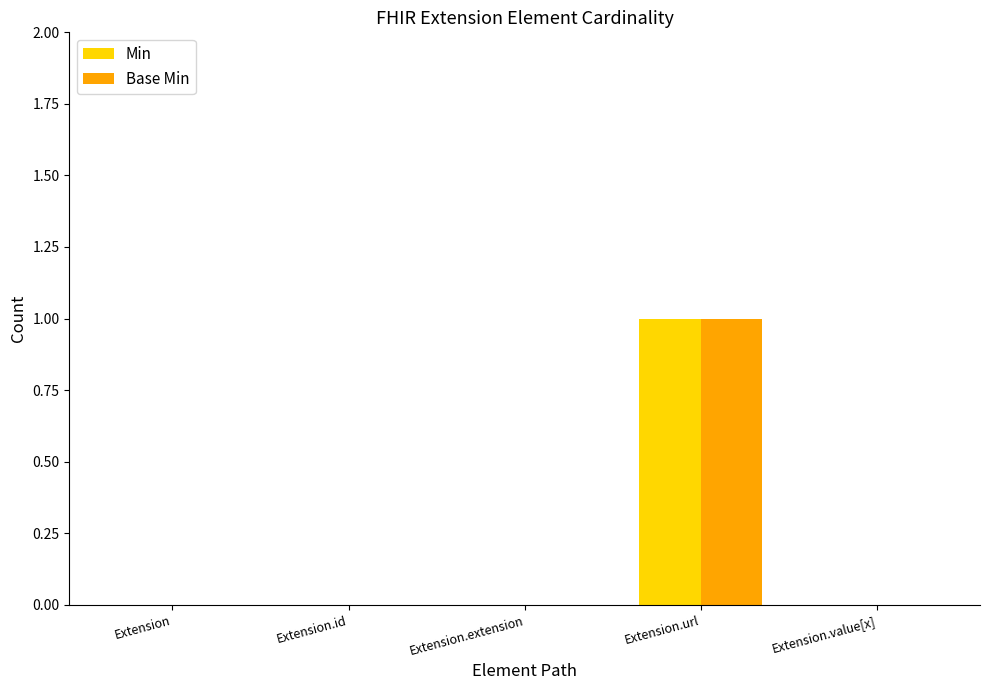

Which category has the highest value across all series?

Extension.url